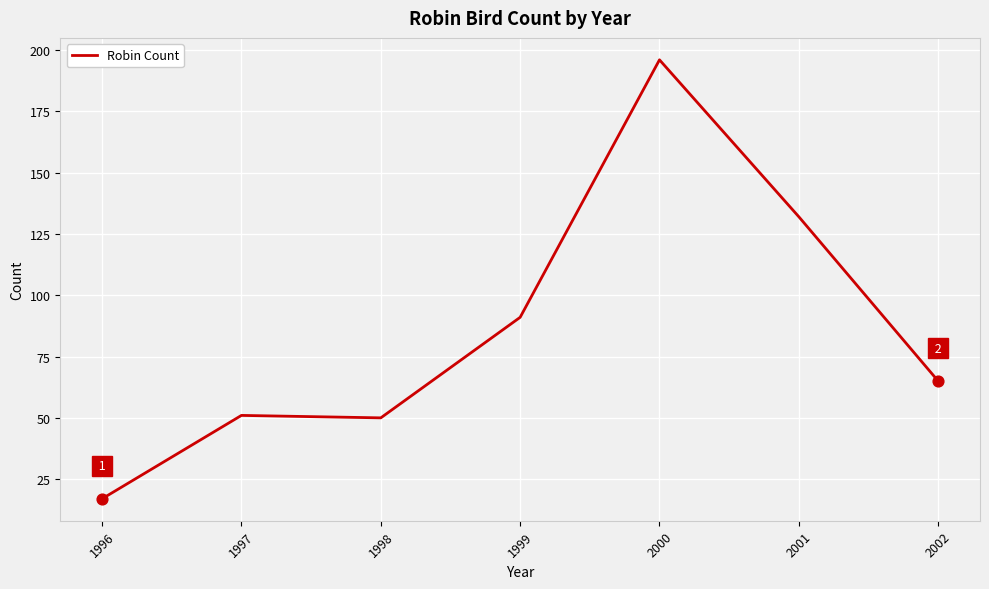

Approximately how many times larger is the value at 2002 compared to 1999?

0.7